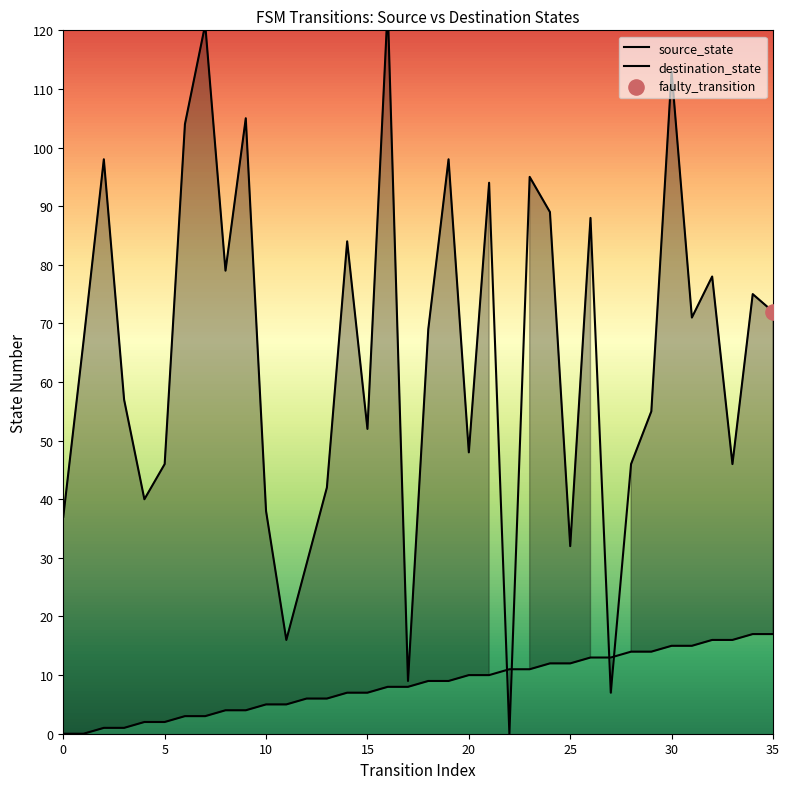

What is the total value across all series at 28?

60